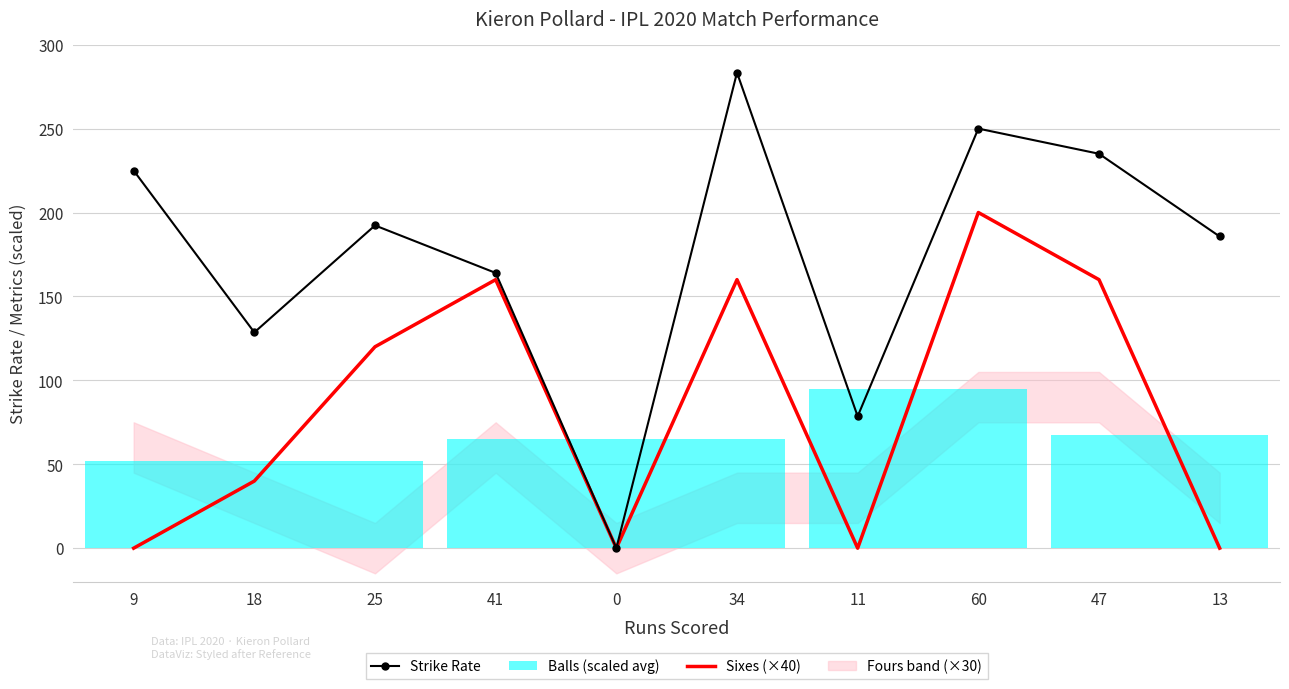

At which label does Strike Rate reach its peak?

34